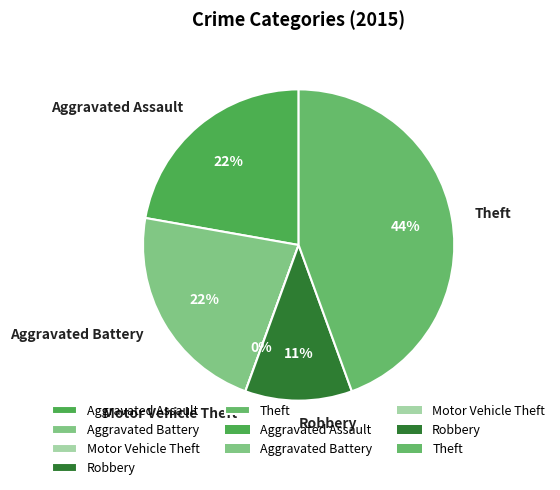

The Robbery slice represents 22% of the pie. True or false?

False